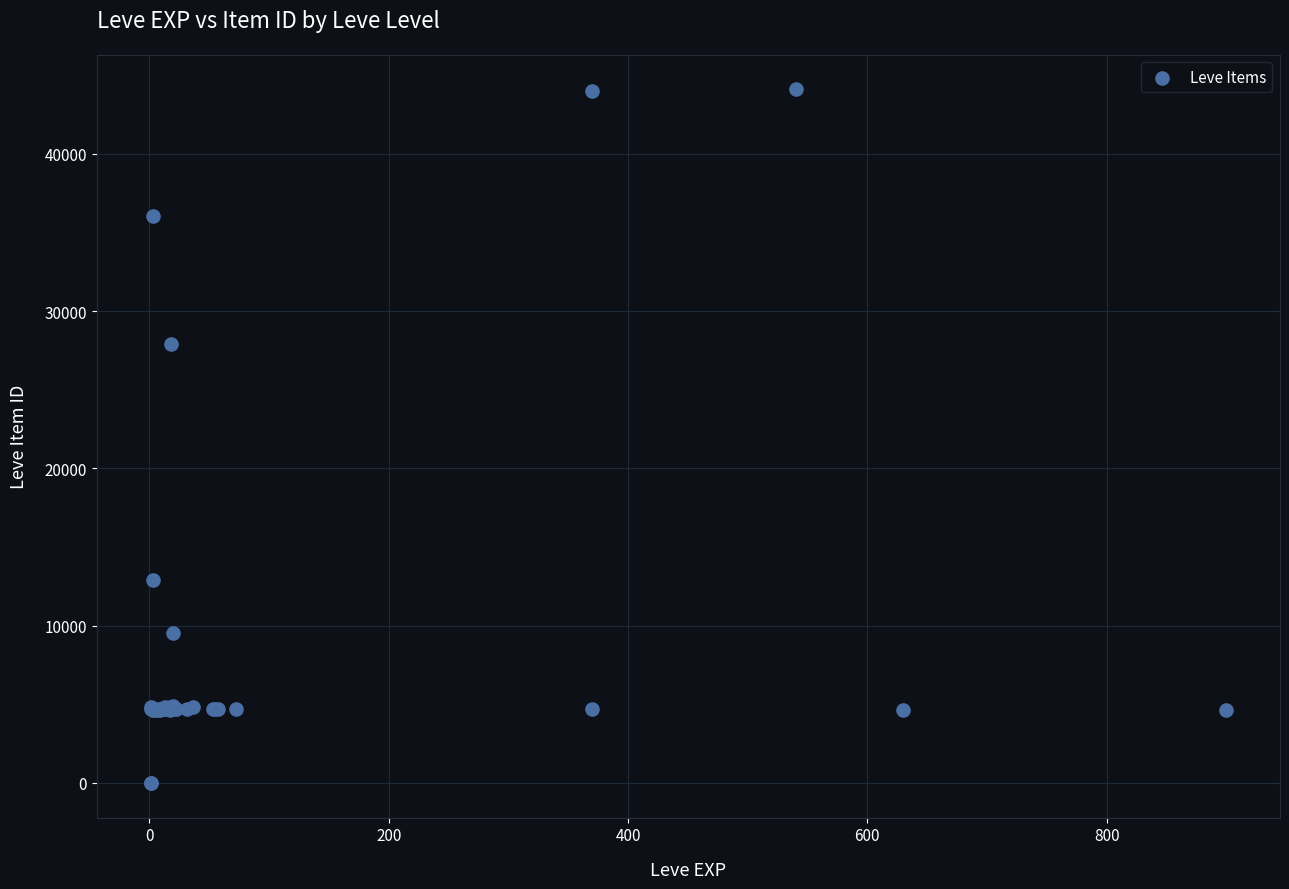

What Y value in the scatter plot is closest to 22048?

27884